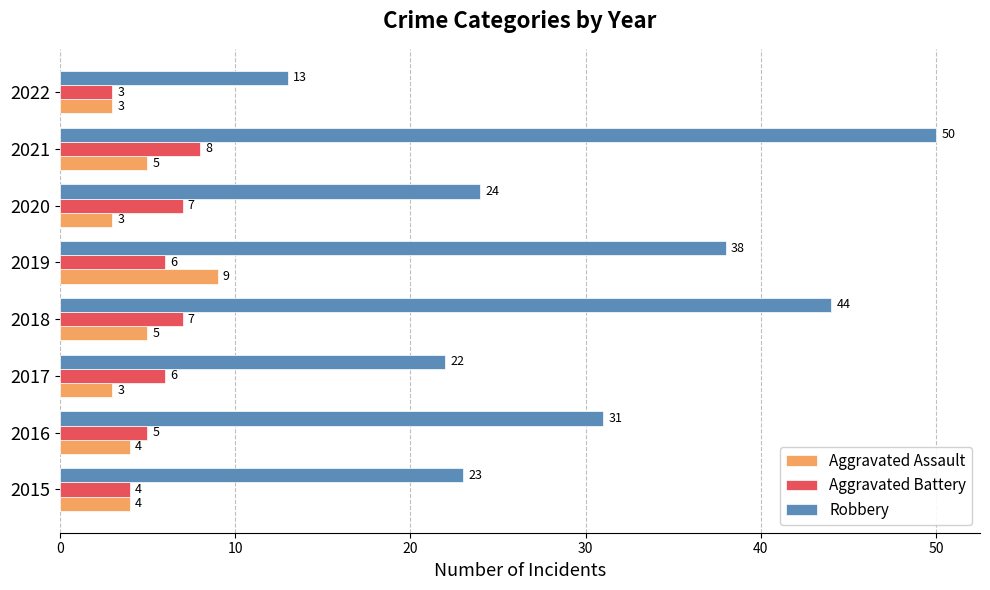

List the series in order of their peak value, lowest first.

Aggravated Battery, Aggravated Assault, Robbery